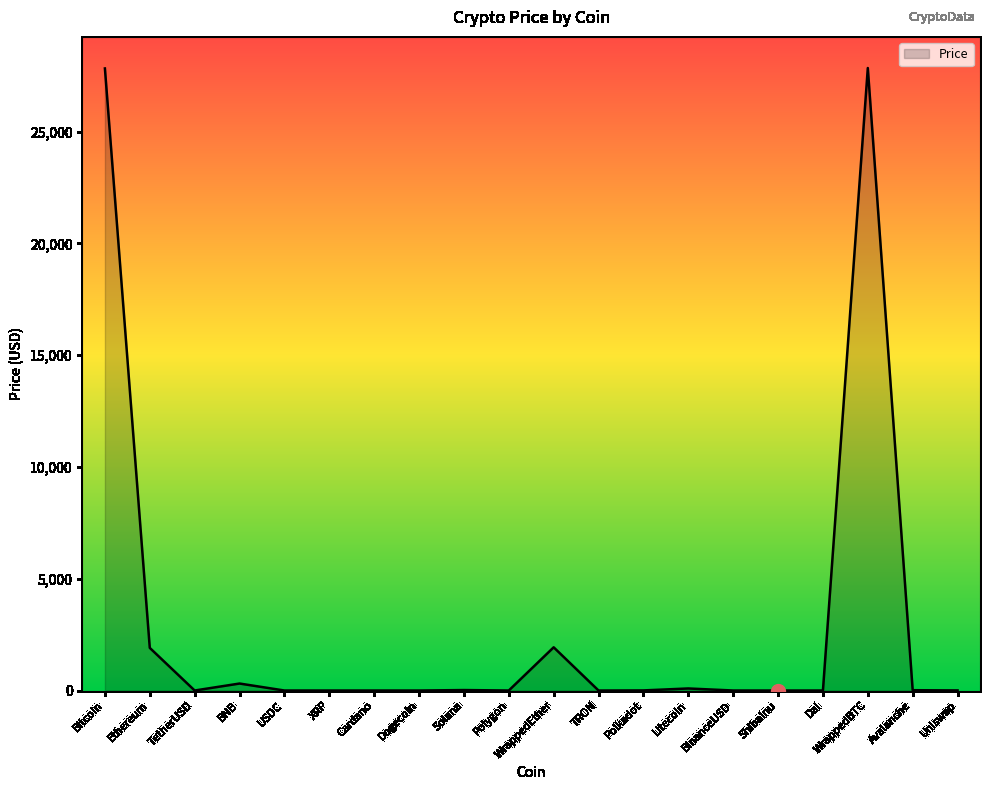

What is the greatest value displayed?

27840.7